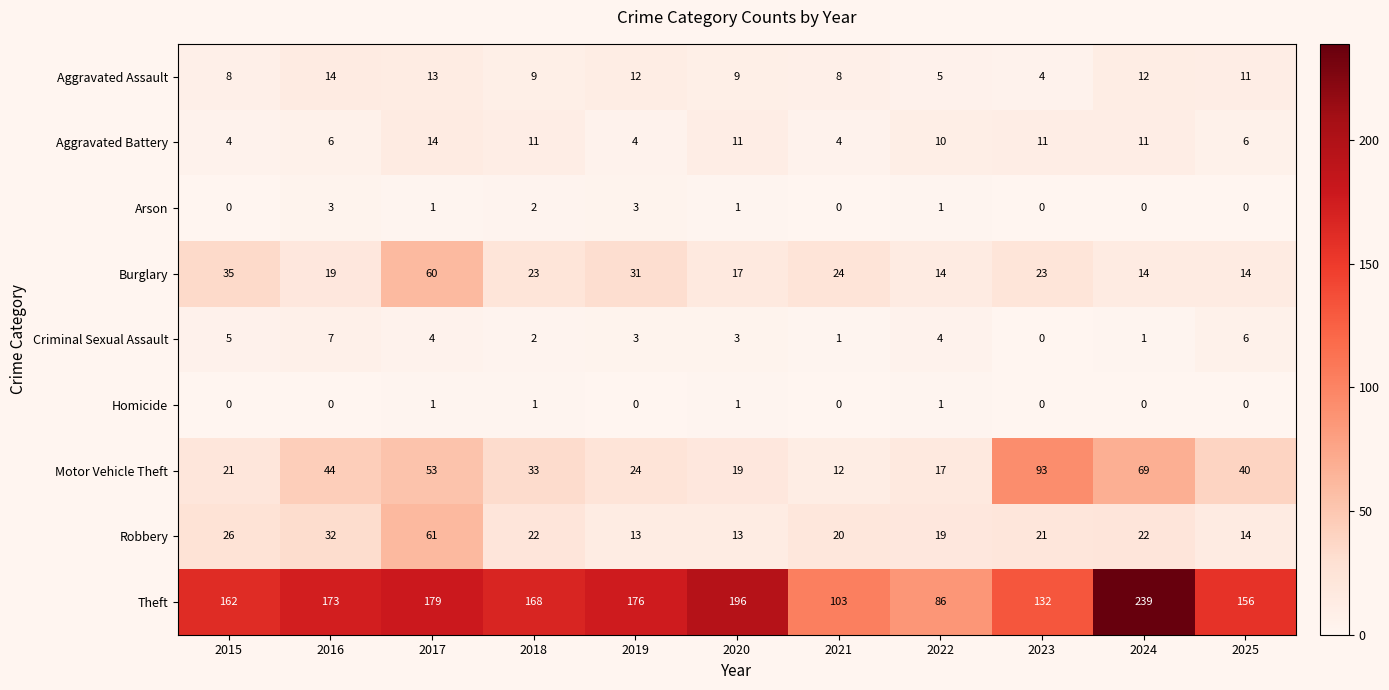

At which label does Aggravated Assault first exceed 9?

2016